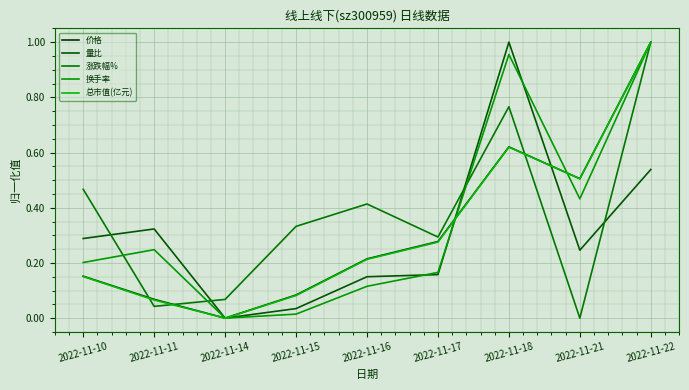

What is the difference between the maximum and minimum values in the 量比 series?

1.0